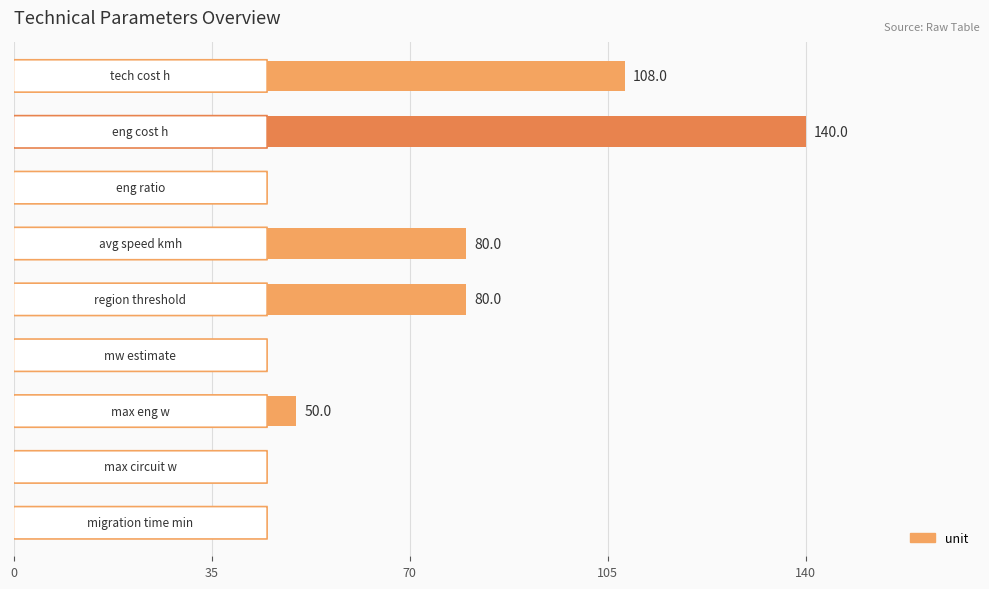

What is the greatest value displayed?

140